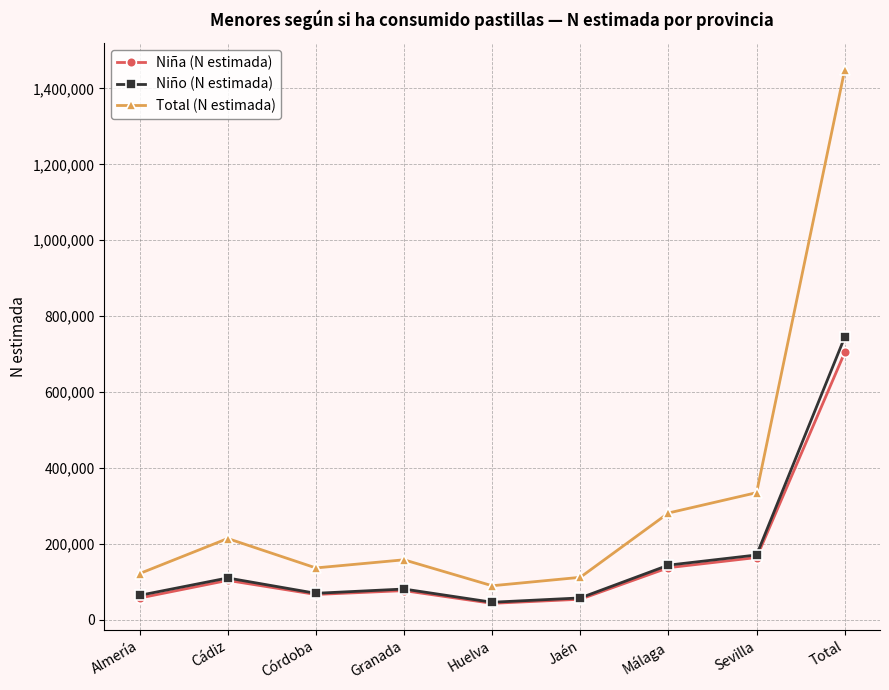

Is it true that Niña (N estimada) equals 137374 at Málaga?

True